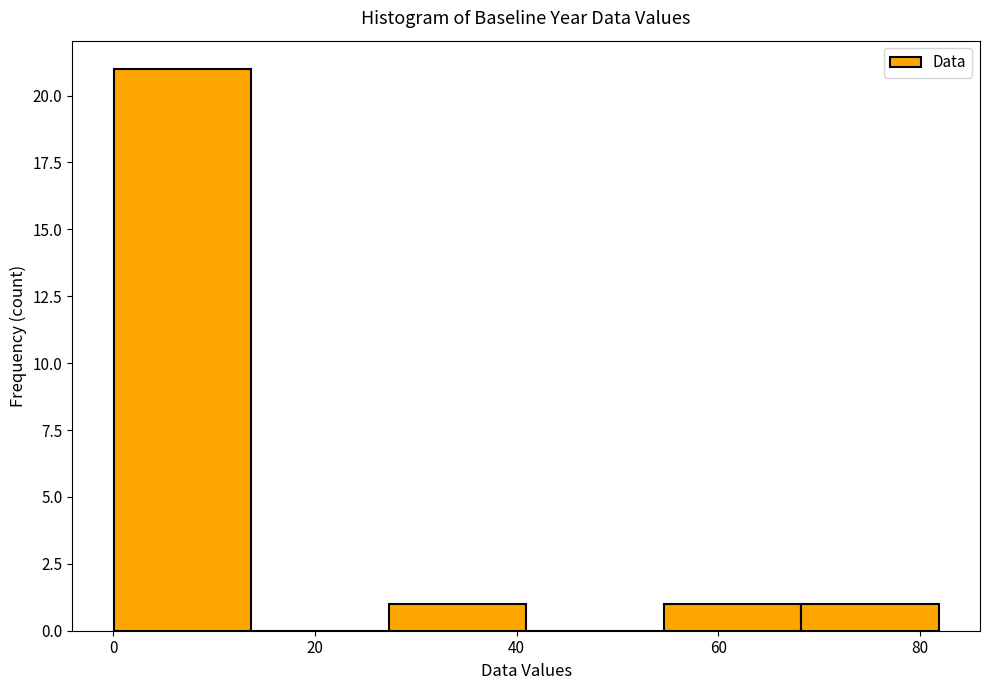

Over which range of the x-axis is the bar tallest?

0 to 14